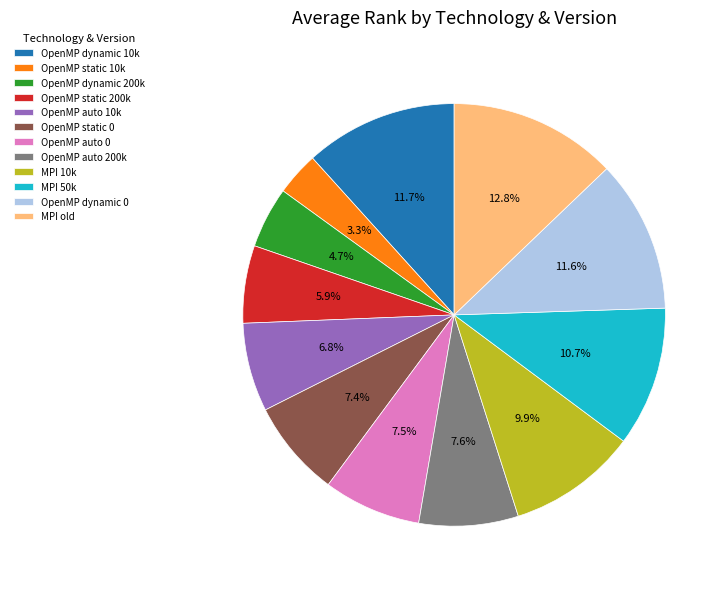

How many slices are in this pie chart?

12